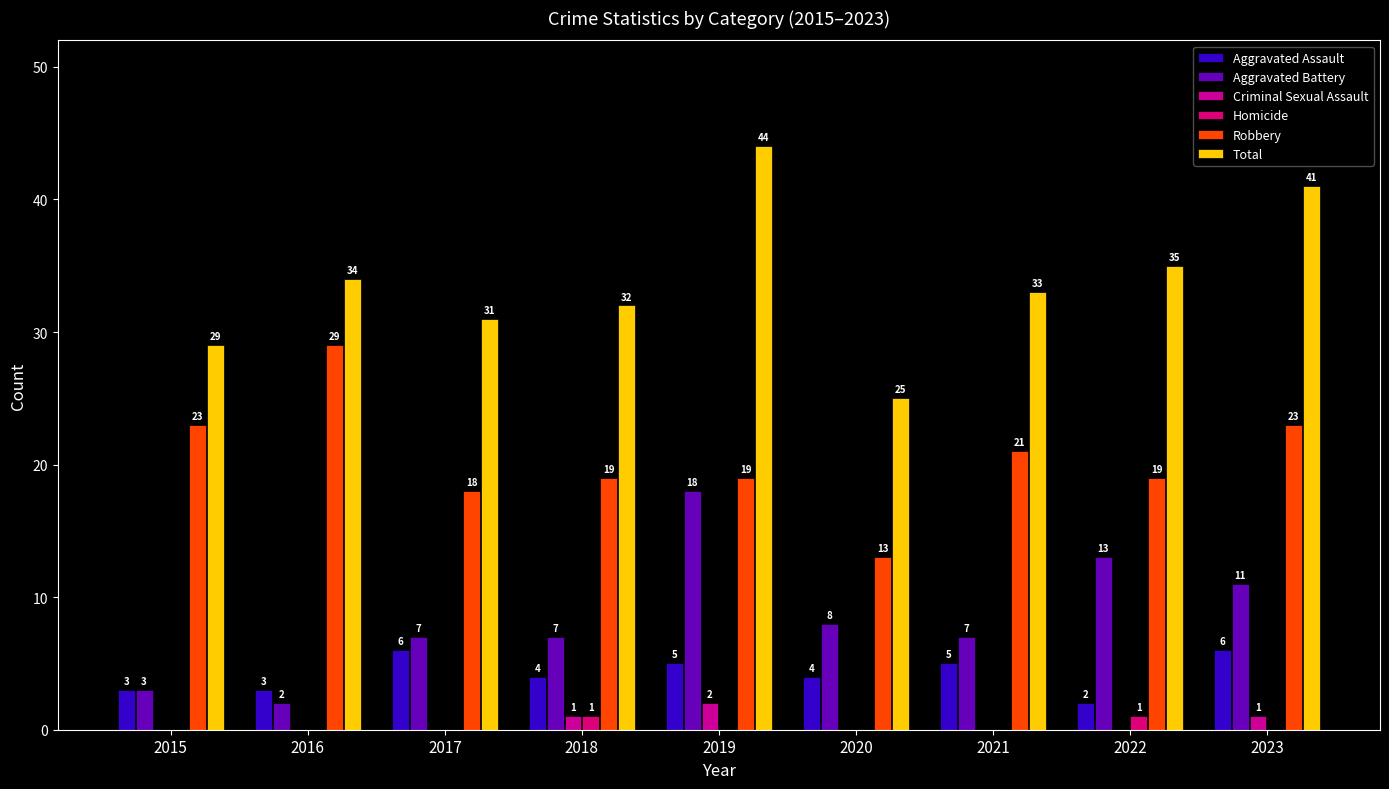

How many values in the Criminal Sexual Assault series exceed 0?

3